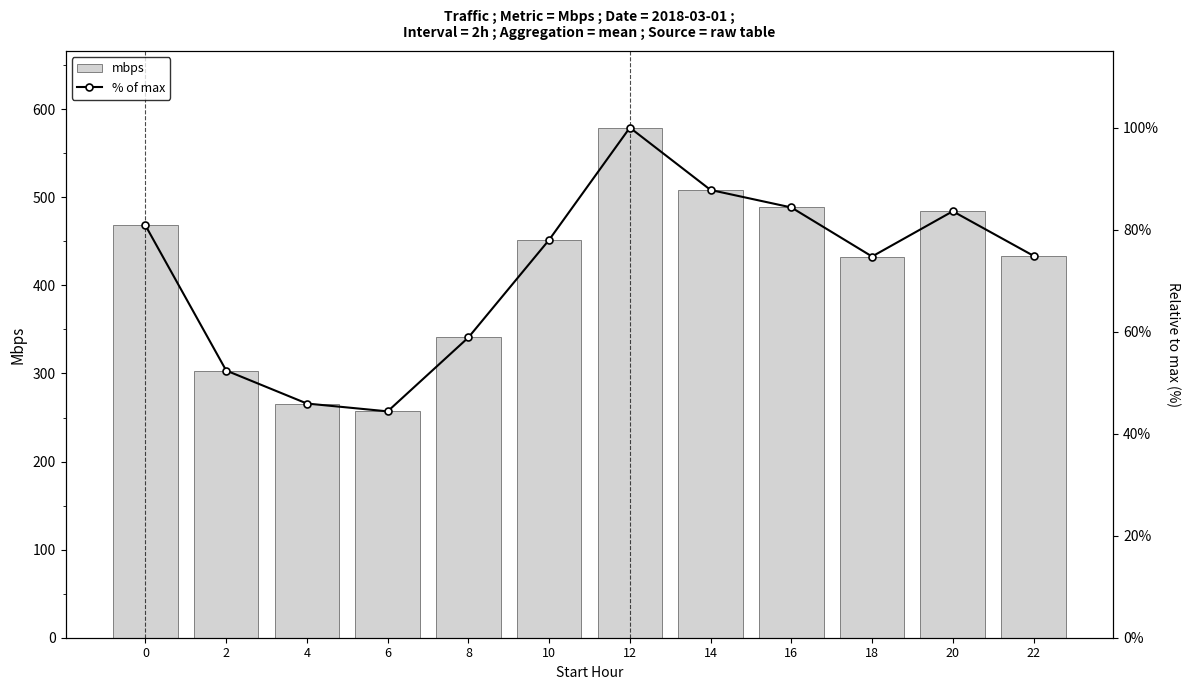

List the series in order of their peak value, highest first.

mbps, % of max